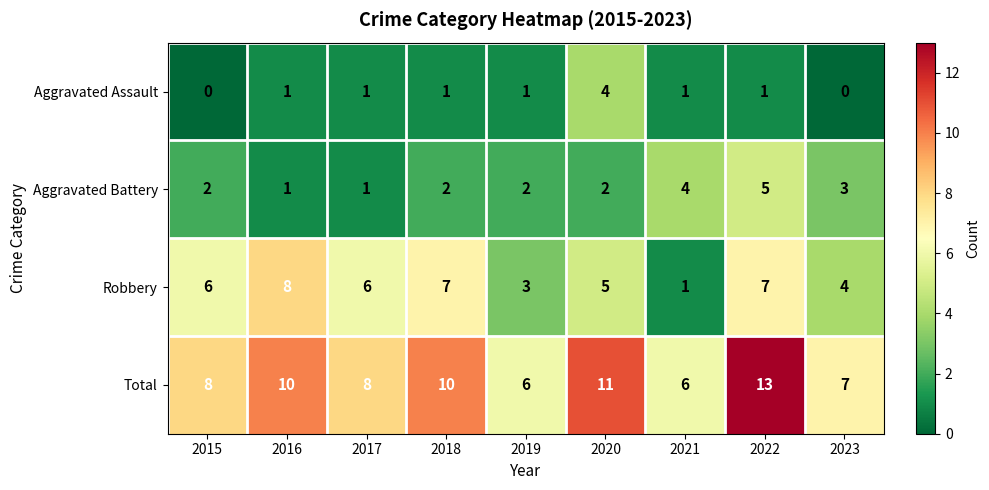

True or false: Aggravated Assault has a value of 6 at 2020.

False